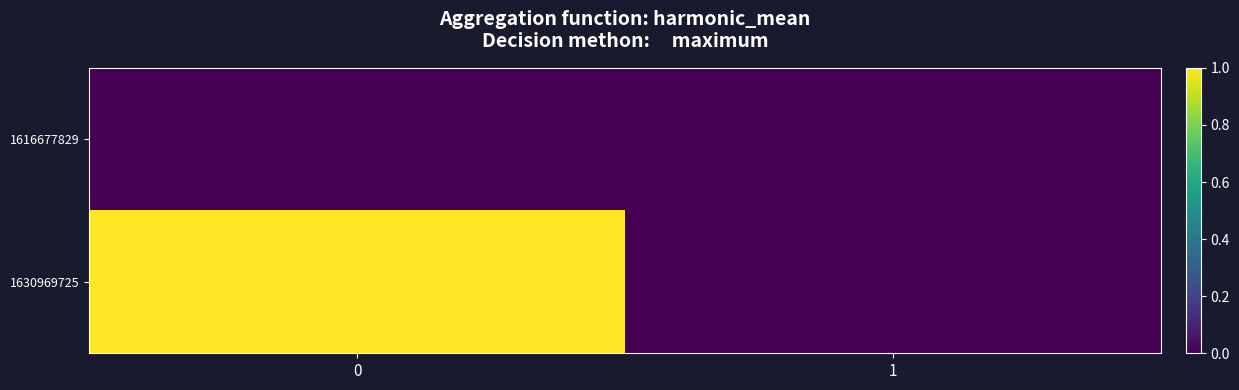

List the series in order of their peak value, highest first.

1630969725, 1616677829